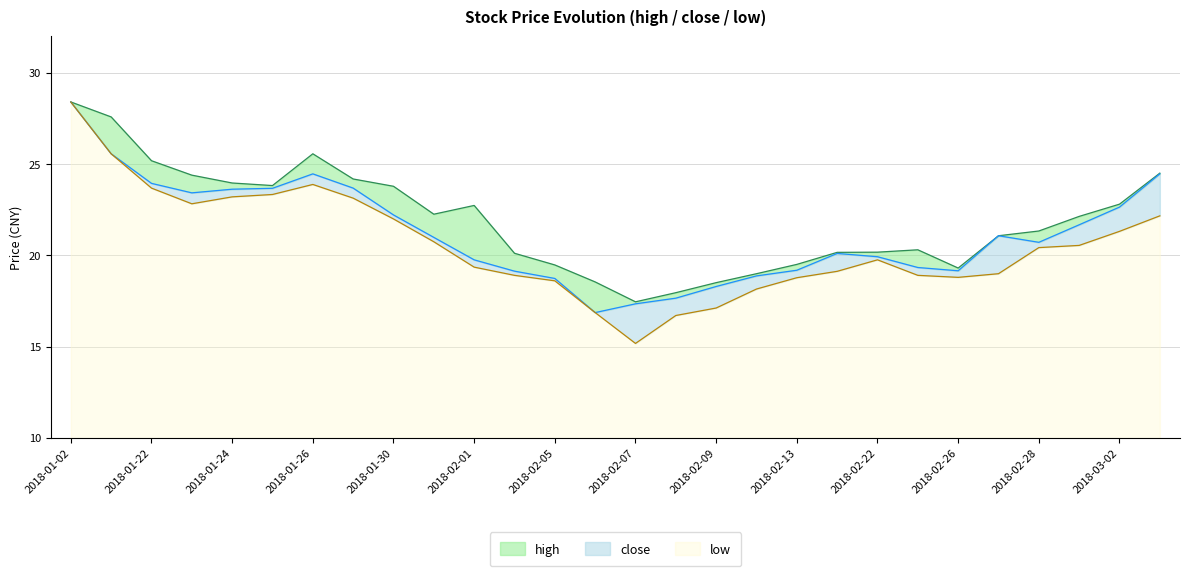

What is the spread (max minus min) of values at 2018-02-27?

2.1